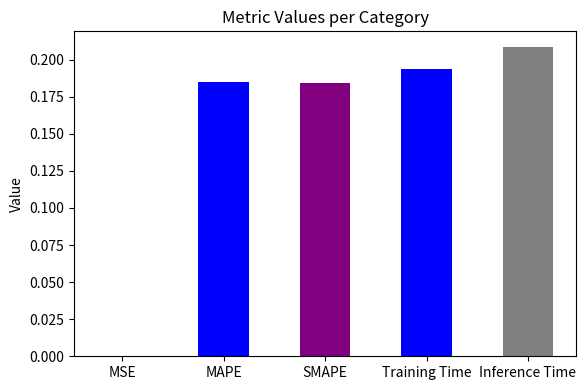

The chart shows a value of 0.2 at Inference Time. True or false?

True